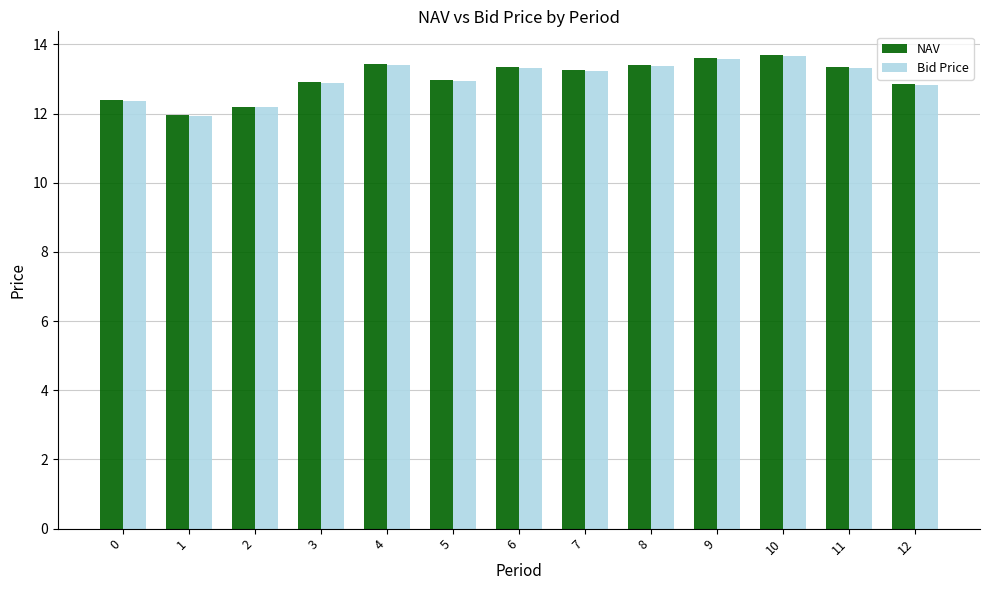

What is the average value of the Bid Price series?

13.0